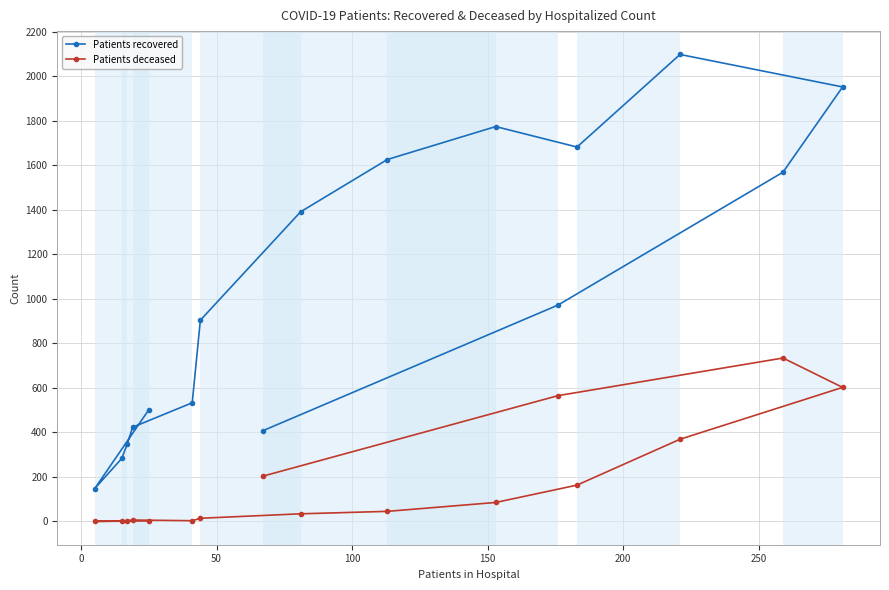

True or false: Patients deceased and Patients recovered cross at least once.

False